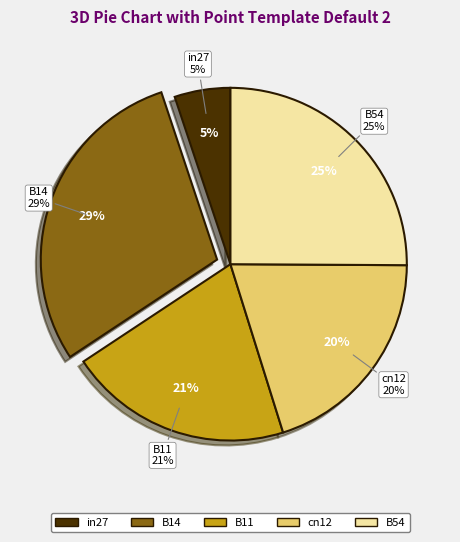

The B11 slice represents 21% of the pie. True or false?

True